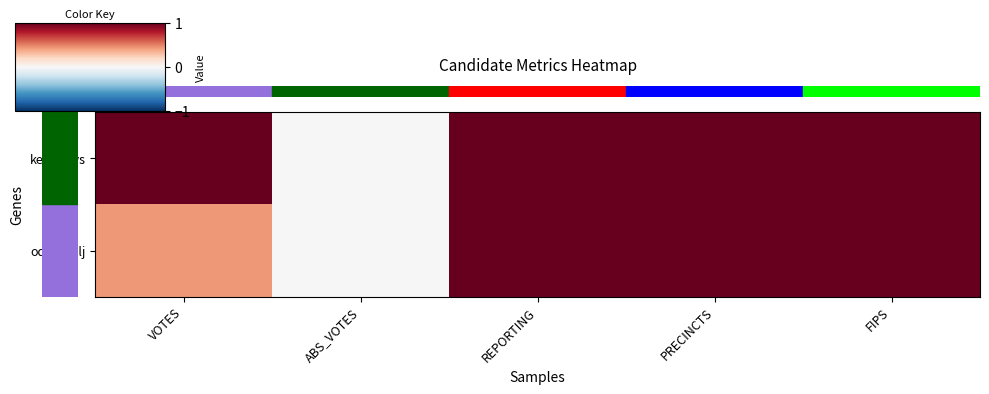

Rank the series by their maximum value, from highest to lowest.

row_0, row_1